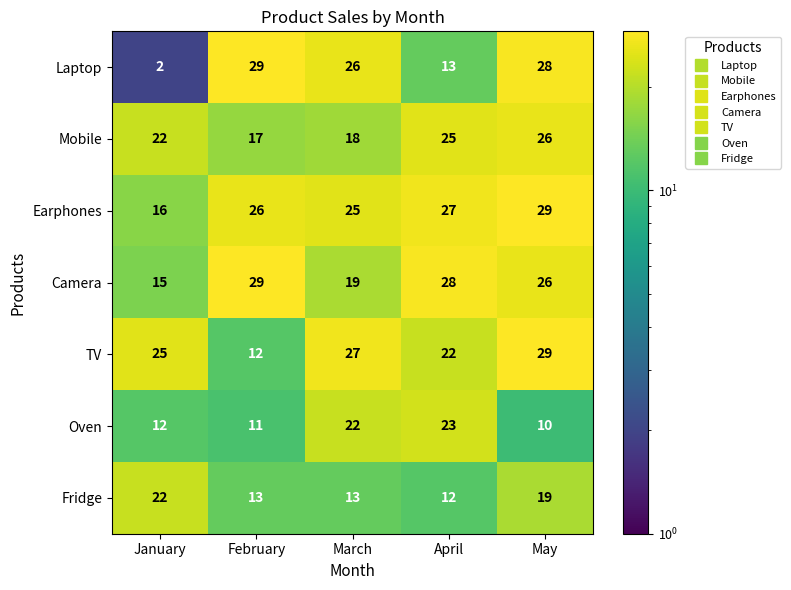

How many distinct data groups are displayed?

7